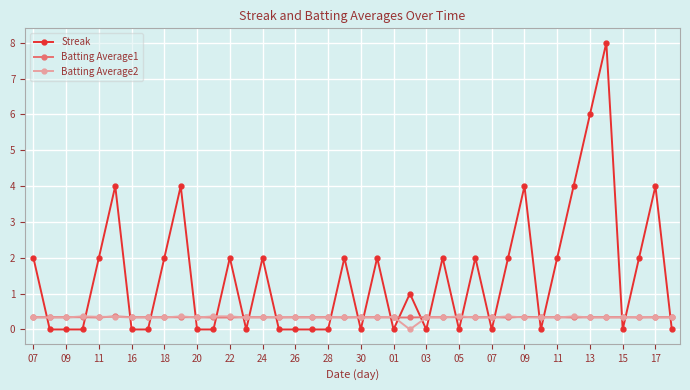

Which series ends up on top after the final intersection of Streak and Batting Average1?

Batting Average1